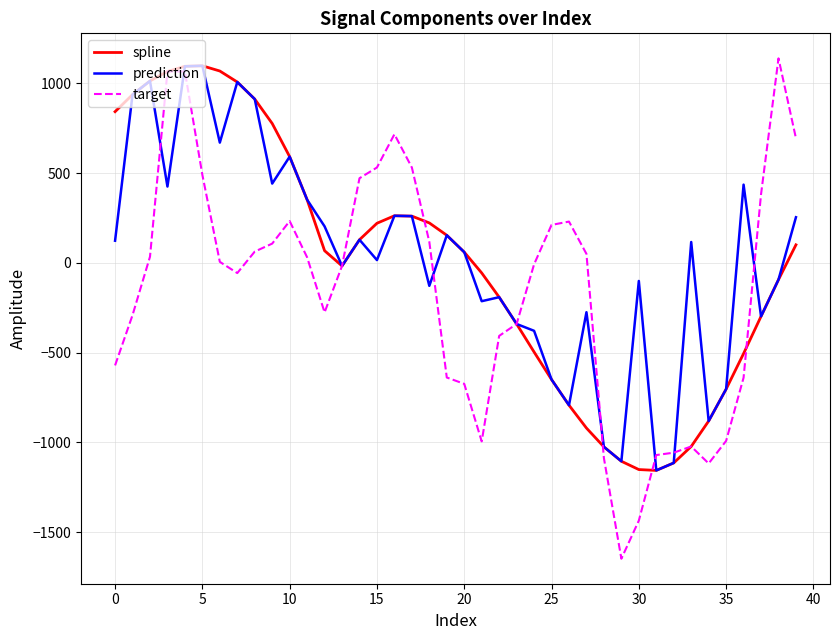

What is the maximum value shown in the chart?

1139.5